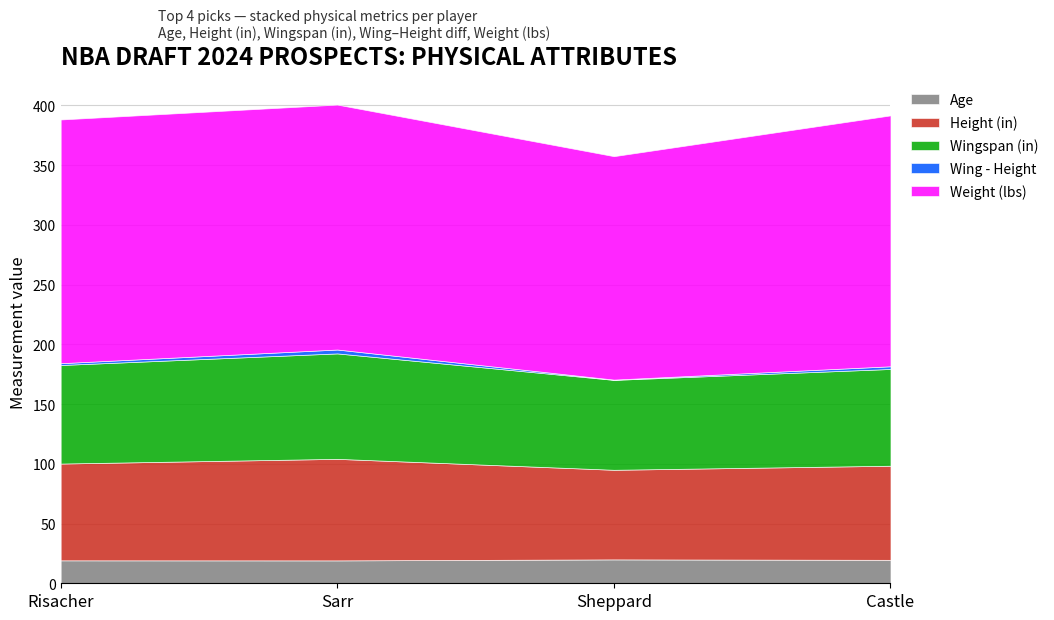

At which category does the chart reach its minimum across all series?

Sheppard